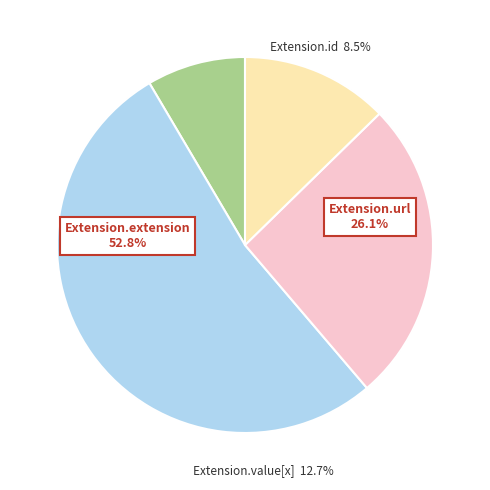

True or false: Extension.id accounts for 1% of the total.

False